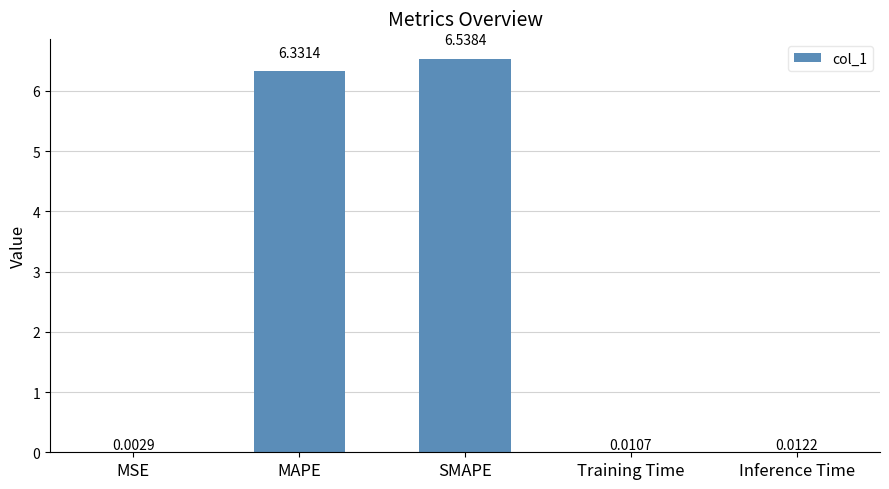

Does the chart contain stacked bars?

No